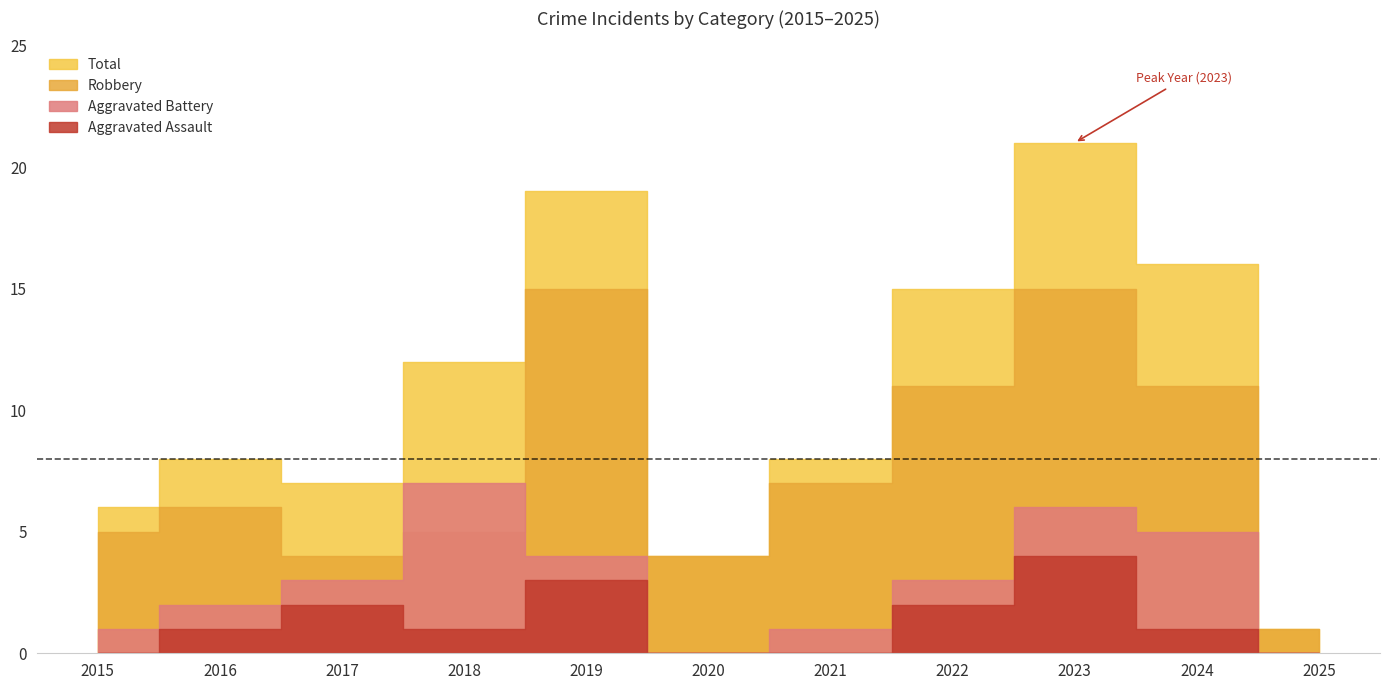

At which label does Robbery first exceed 6?

2019